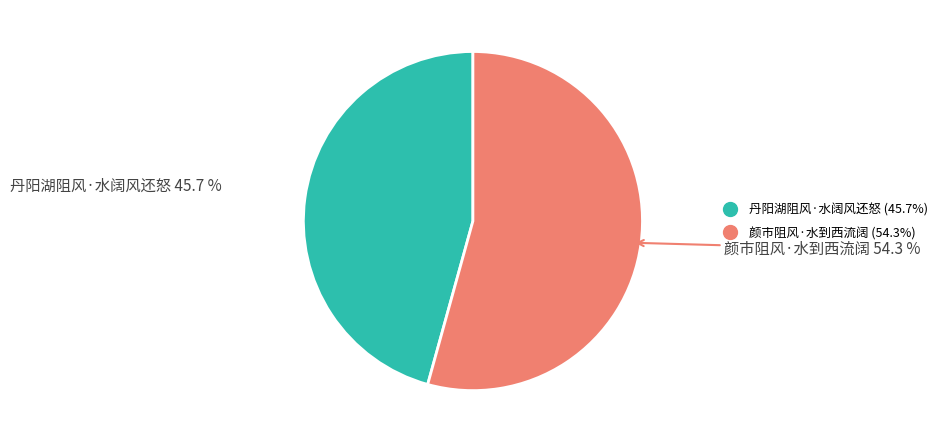

To the nearest percent, what is the combined percentage of 丹阳湖阻风·水阔风还怒 and 颜市阻风·水到西流阔?

100%